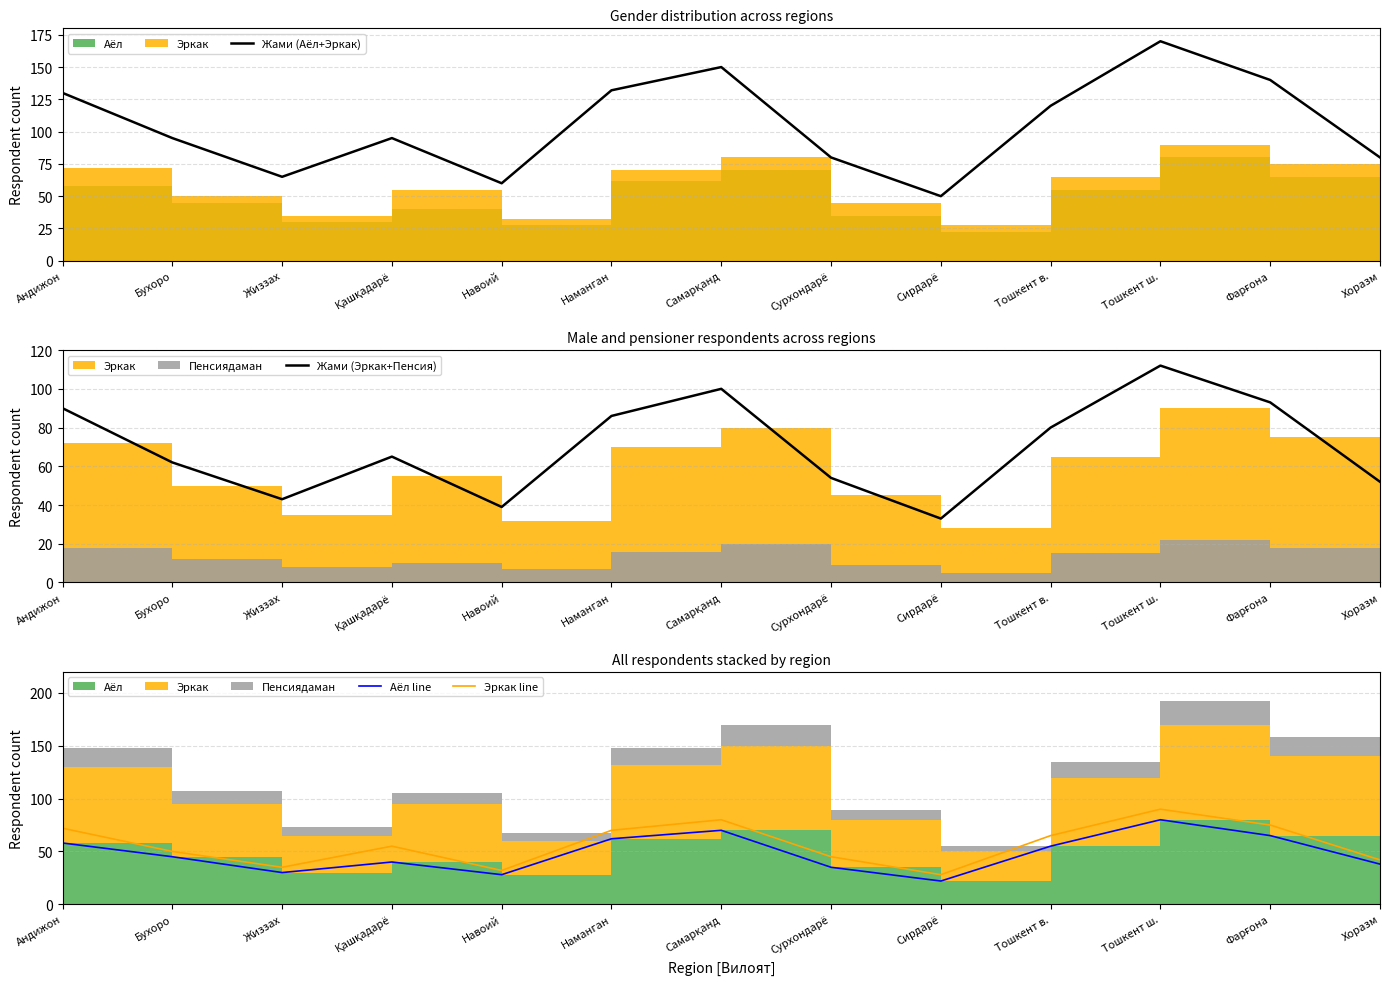

Where is the first local maximum for Аёл line?

Қашқадарё